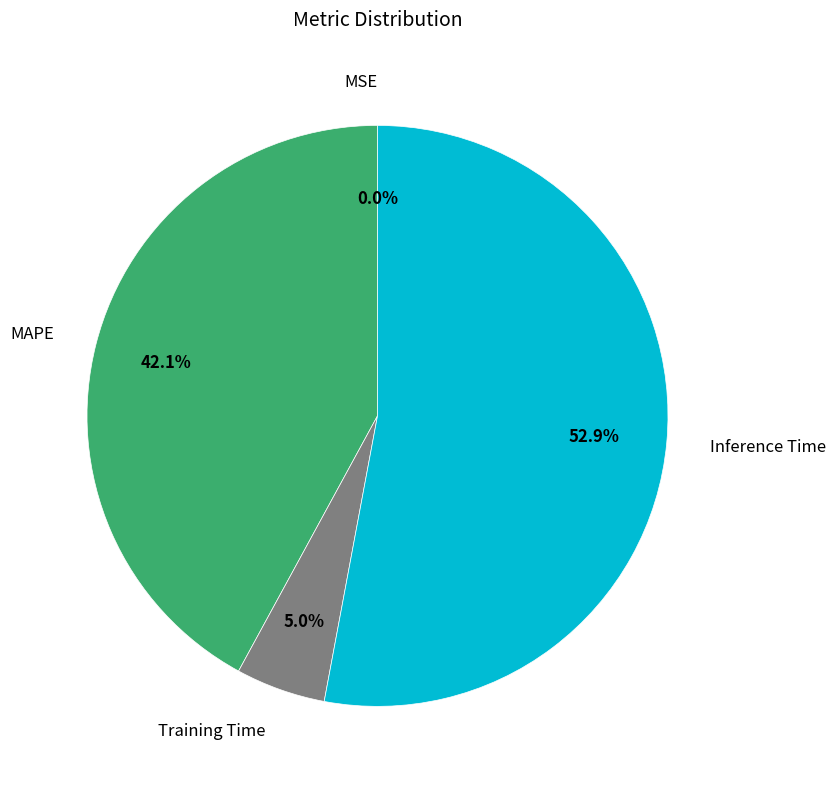

Which has a higher value, Training Time or Inference Time?

Inference Time